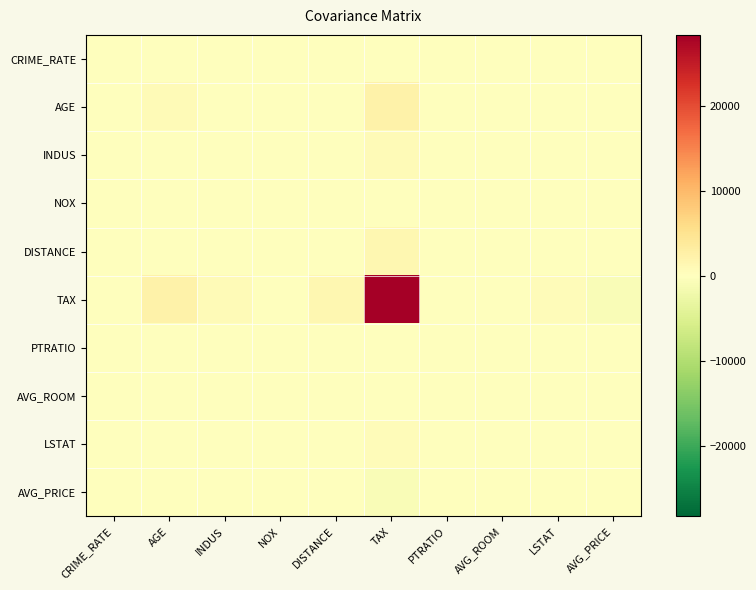

Reading left to right, list all the values displayed in this chart.

CRIME_RATE: CRIME_RATE=8.5	AGE=0.6	INDUS=-0.1	NOX=0.0	DISTANCE=-0.2	TAX=-8.2	PTRATIO=0.1	AVG_ROOM=0.1	LSTAT=-0.9	AVG_PRICE=1.2
AGE: CRIME_RATE=0.6	AGE=790.8	INDUS=124.3	NOX=2.4	DISTANCE=111.5	TAX=2397.9	PTRATIO=15.9	AVG_ROOM=-4.7	LSTAT=120.8	AVG_PRICE=-97.4
INDUS: CRIME_RATE=-0.1	AGE=124.3	INDUS=47.0	NOX=0.6	DISTANCE=35.5	TAX=831.7	PTRATIO=5.7	AVG_ROOM=-1.9	LSTAT=29.5	AVG_PRICE=-30.5
NOX: CRIME_RATE=0.0	AGE=2.4	INDUS=0.6	NOX=0.0	DISTANCE=0.6	TAX=13.0	PTRATIO=0.0	AVG_ROOM=-0.0	LSTAT=0.5	AVG_PRICE=-0.5
DISTANCE: CRIME_RATE=-0.2	AGE=111.5	INDUS=35.5	NOX=0.6	DISTANCE=75.7	TAX=1333.1	PTRATIO=8.7	AVG_ROOM=-1.3	LSTAT=30.3	AVG_PRICE=-30.5
TAX: CRIME_RATE=-8.2	AGE=2397.9	INDUS=831.7	NOX=13.0	DISTANCE=1333.1	TAX=28348.6	PTRATIO=167.8	AVG_ROOM=-34.5	LSTAT=653.4	AVG_PRICE=-724.8
PTRATIO: CRIME_RATE=0.1	AGE=15.9	INDUS=5.7	NOX=0.0	DISTANCE=8.7	TAX=167.8	PTRATIO=4.7	AVG_ROOM=-0.5	LSTAT=5.8	AVG_PRICE=-10.1
AVG_ROOM: CRIME_RATE=0.1	AGE=-4.7	INDUS=-1.9	NOX=-0.0	DISTANCE=-1.3	TAX=-34.5	PTRATIO=-0.5	AVG_ROOM=0.5	LSTAT=-3.1	AVG_PRICE=4.5
LSTAT: CRIME_RATE=-0.9	AGE=120.8	INDUS=29.5	NOX=0.5	DISTANCE=30.3	TAX=653.4	PTRATIO=5.8	AVG_ROOM=-3.1	LSTAT=50.9	AVG_PRICE=-48.4
AVG_PRICE: CRIME_RATE=1.2	AGE=-97.4	INDUS=-30.5	NOX=-0.5	DISTANCE=-30.5	TAX=-724.8	PTRATIO=-10.1	AVG_ROOM=4.5	LSTAT=-48.4	AVG_PRICE=84.4